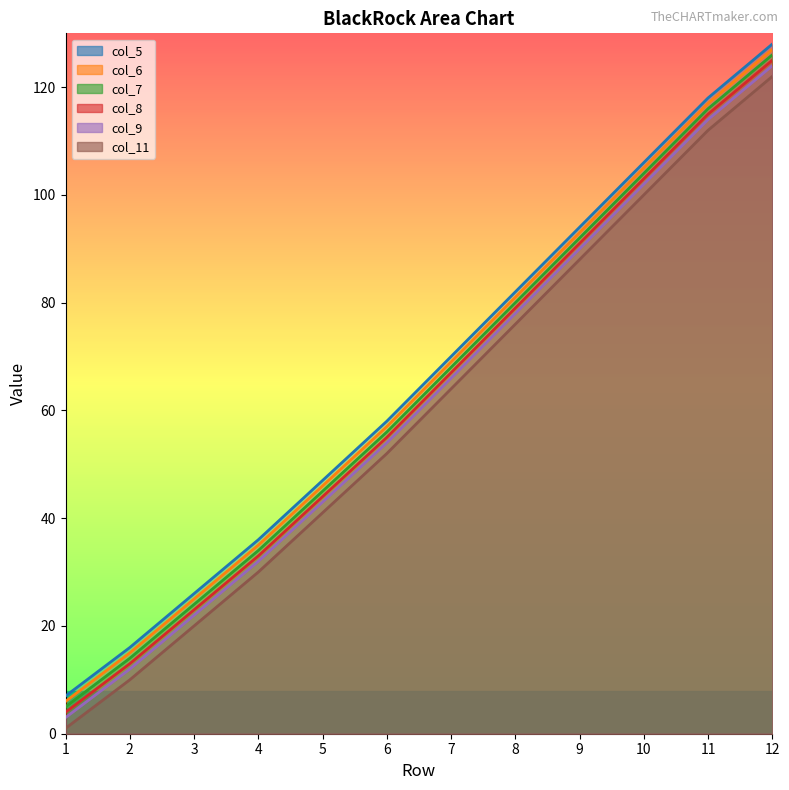

What is the difference between the col_8 values at 3 and 12?

102